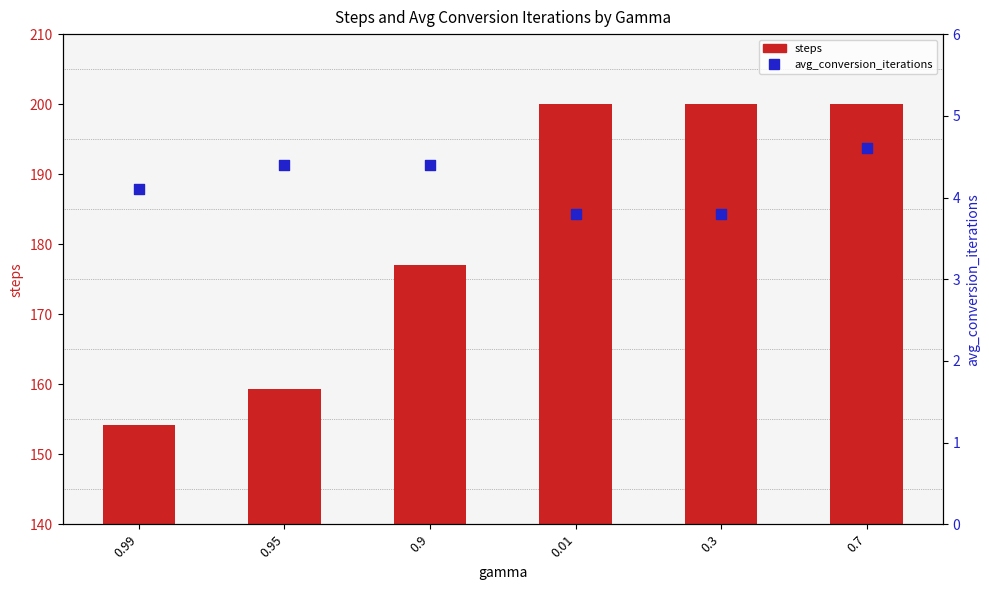

Which series has the largest Y range (max minus min)?

steps